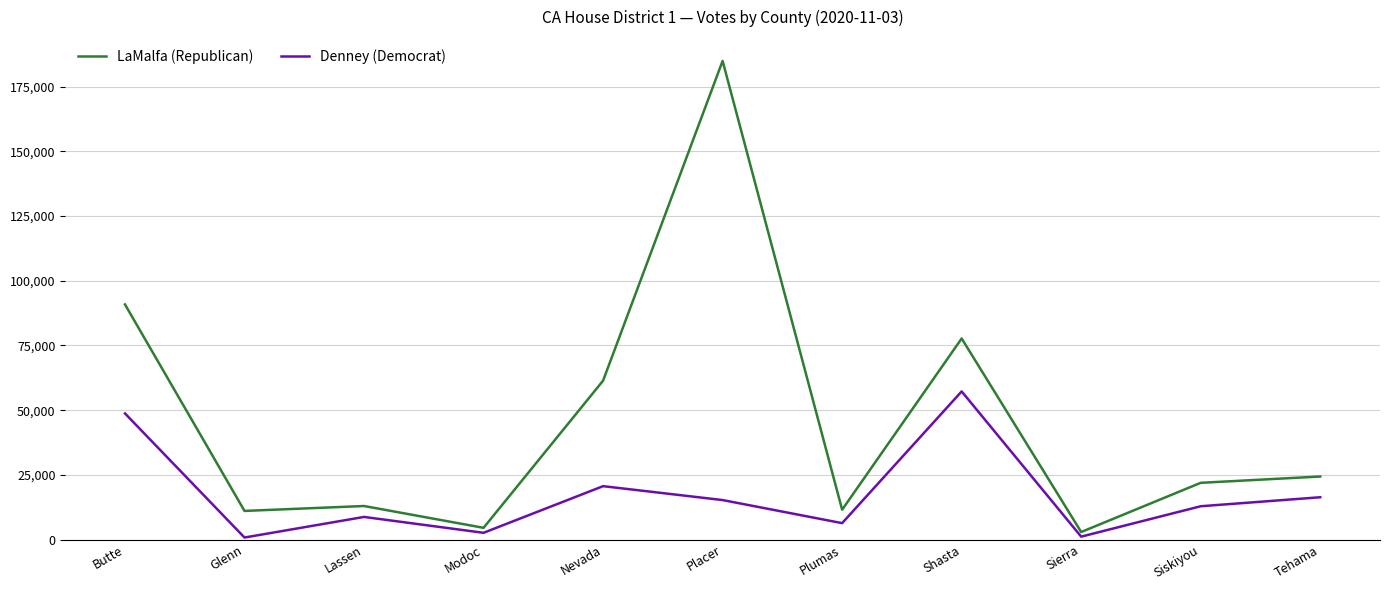

Which series has the largest range (max minus min)?

LaMalfa (Republican)